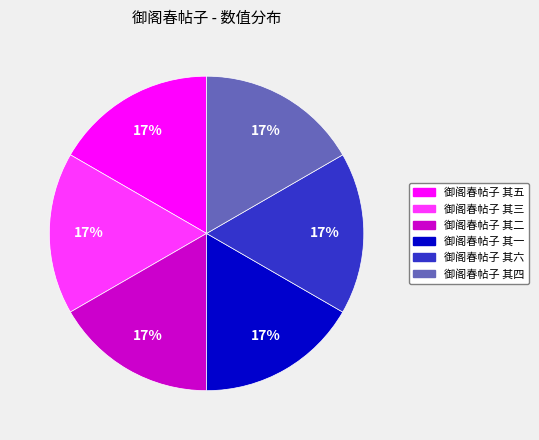

What percentage is the 御阁春帖子 其五 slice, to the nearest percent?

17%